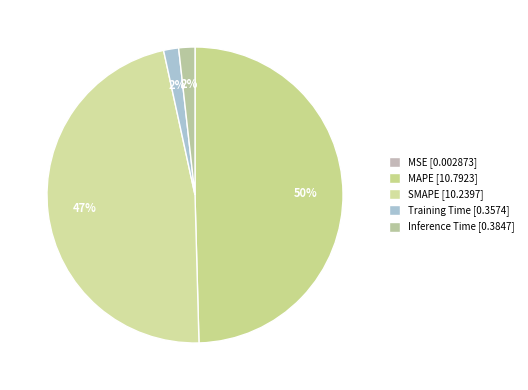

Does any single category account for the majority?

No